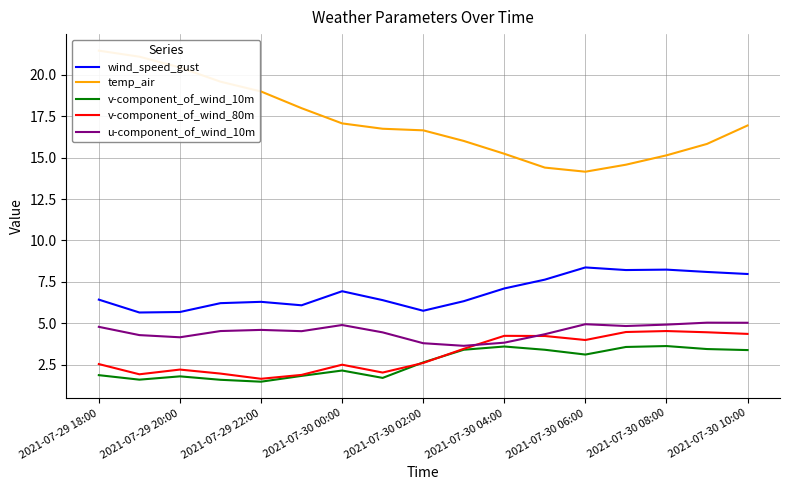

What is the highest value of the v-component_of_wind_80m series?

4.5